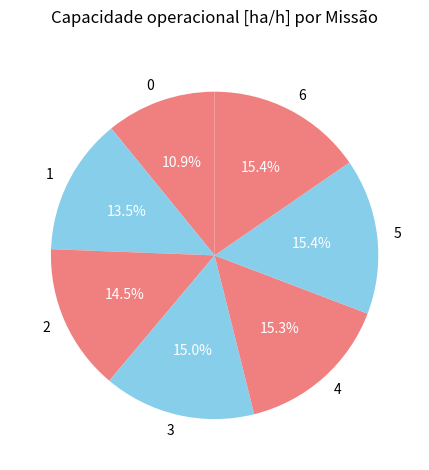

What portion of the pie excludes 1?

86.5%